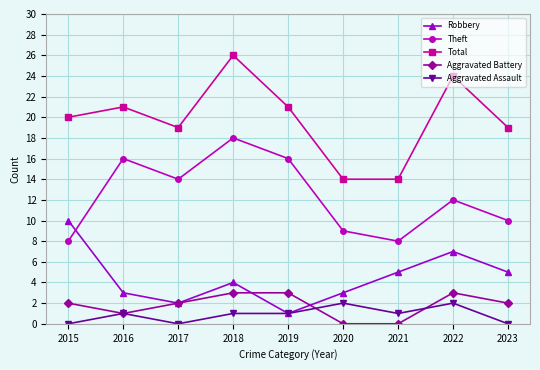

Does the chart display data point markers on the line(s)?

Yes